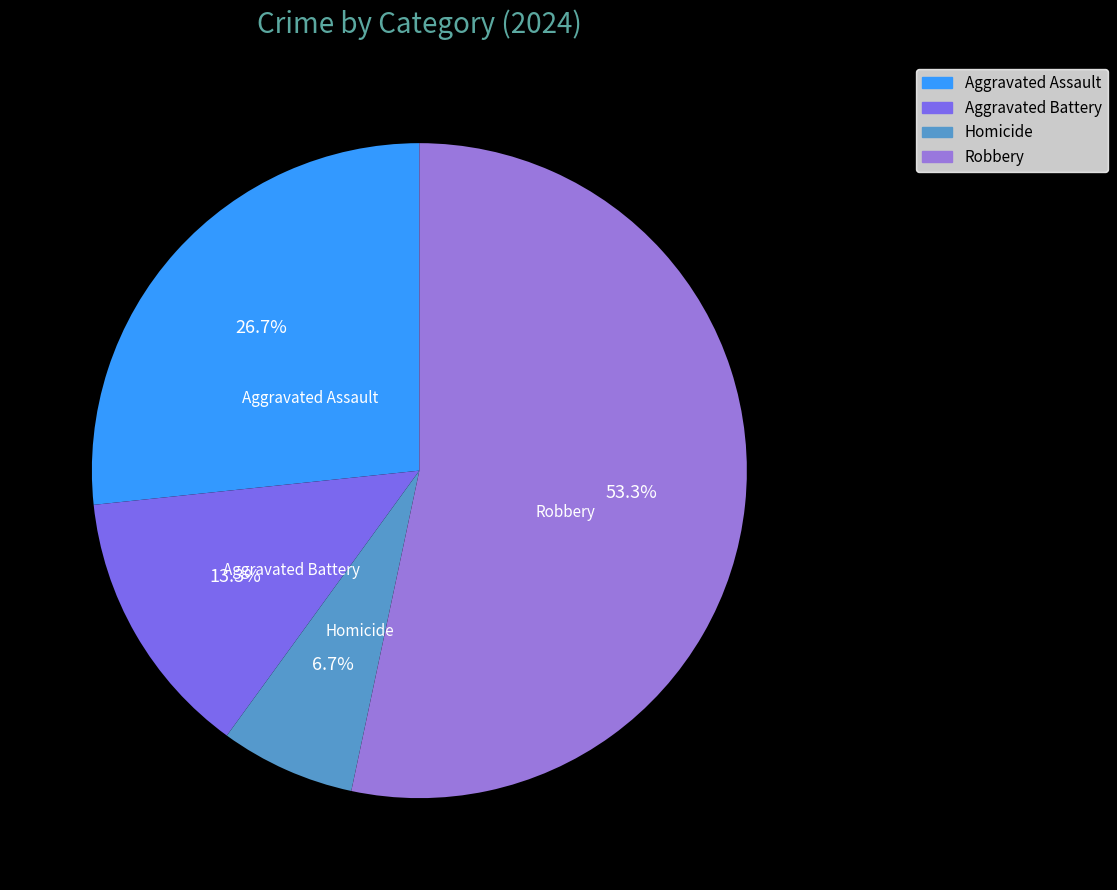

Is it true that Aggravated Assault is 27% of the pie?

True